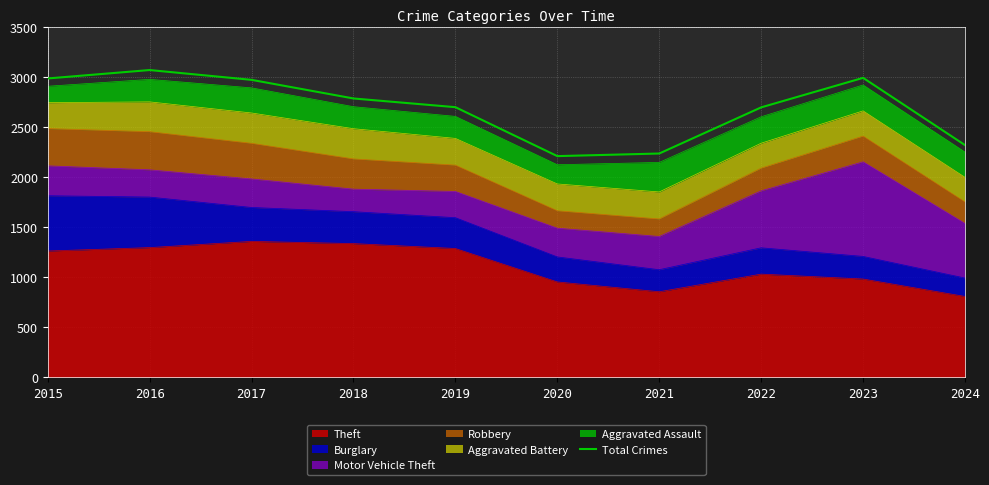

What is the sum of the values at 2018 and 2024?

5108